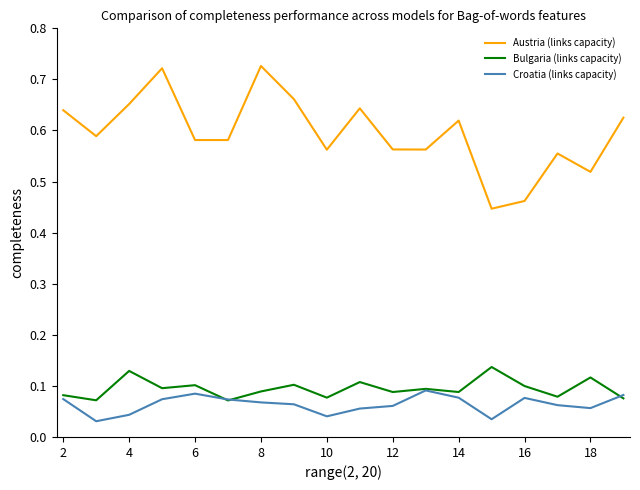

Rank the series by their maximum value, from lowest to highest.

Croatia (links capacity), Bulgaria (links capacity), Austria (links capacity)